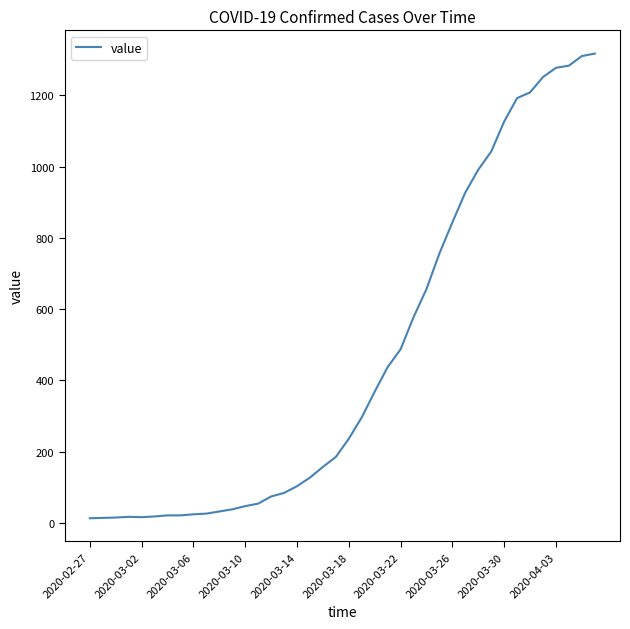

How many lines are shown in the chart?

1